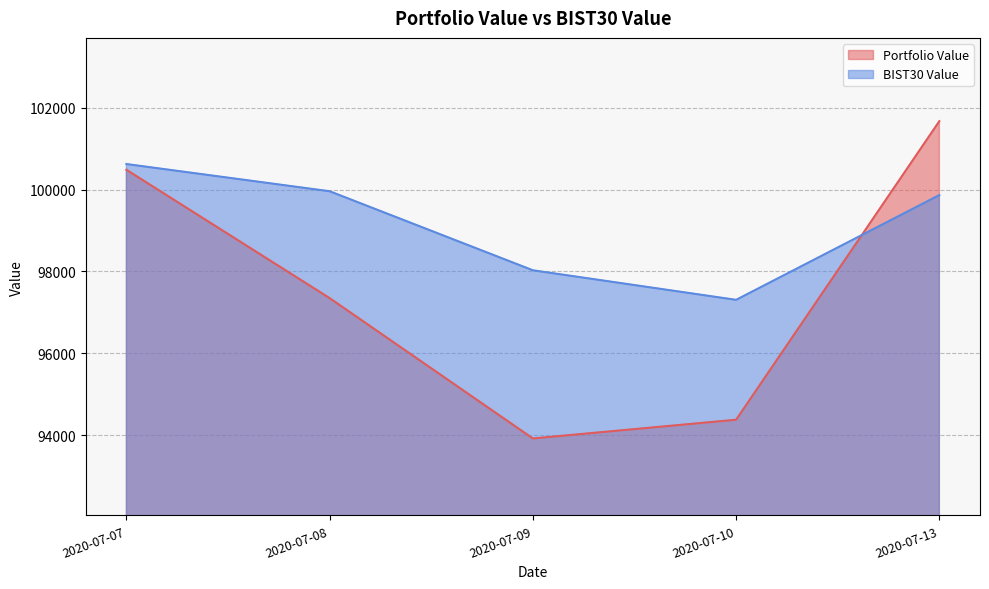

Where do BIST30 Value and Portfolio Value first cross each other?

2020-07-10 and 2020-07-13